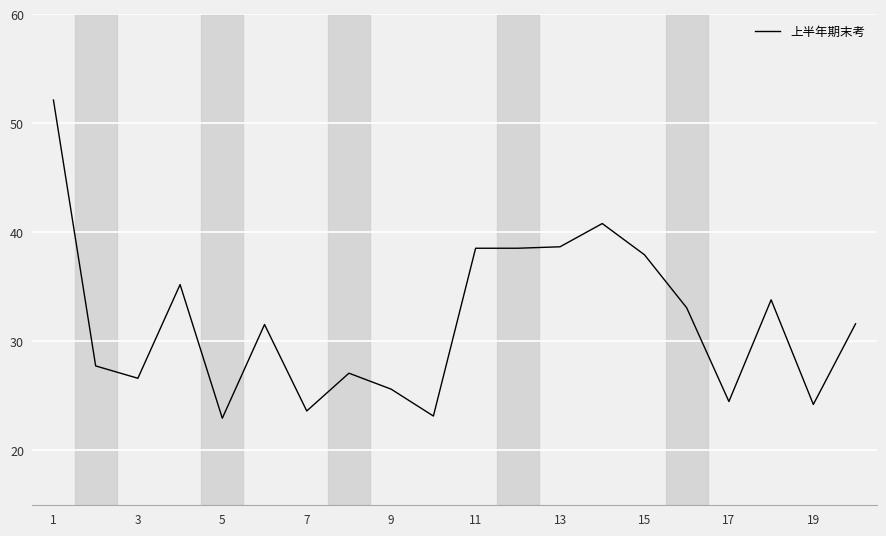

What is the difference between the maximum and minimum values?

29.2